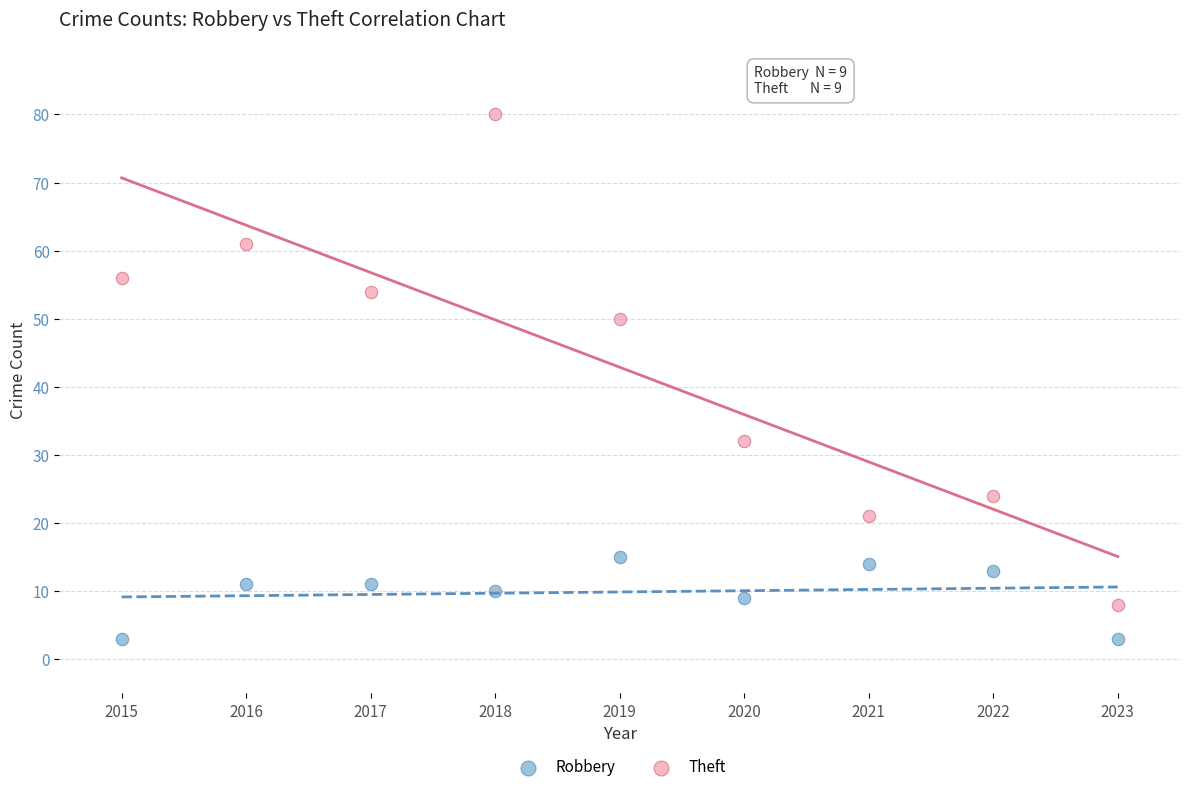

What are all the series names shown in the legend?

Robbery, Theft